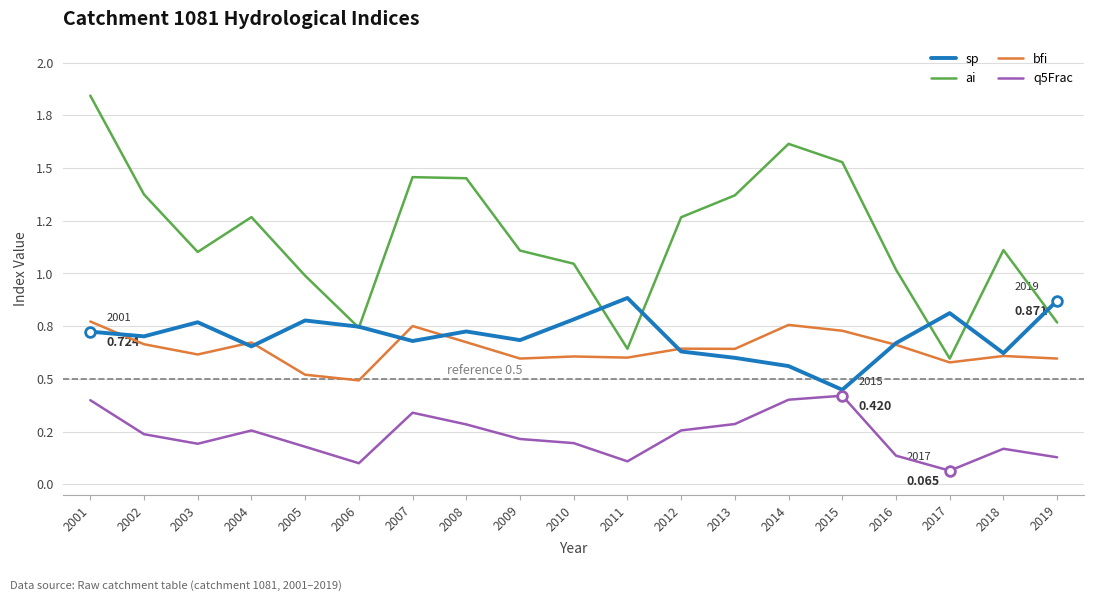

What is the maximum value for ai?

1.8